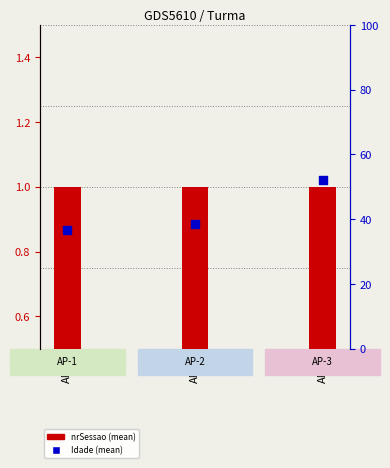

What is the total value across all series at AP-1?

37.8